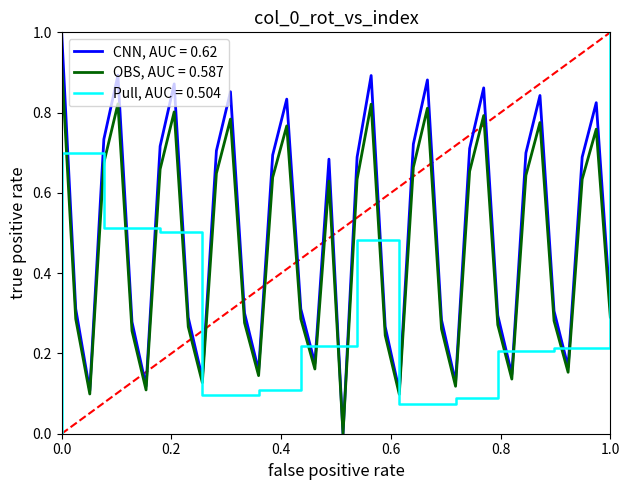

What is the maximum value for CNN, AUC = 0.62?

1.0